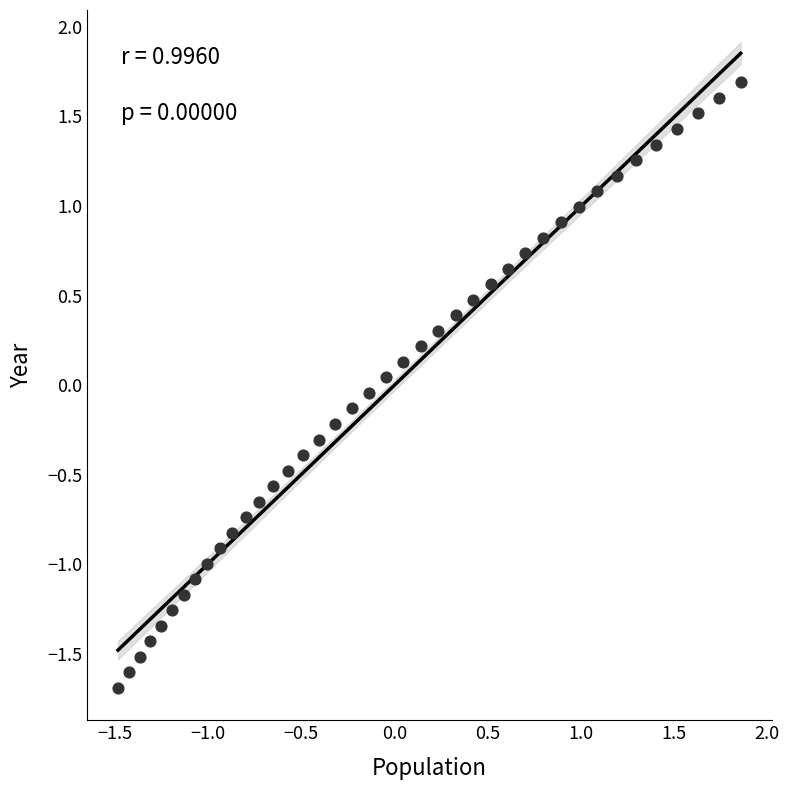

What is the range of X values (max minus min)?

3.3